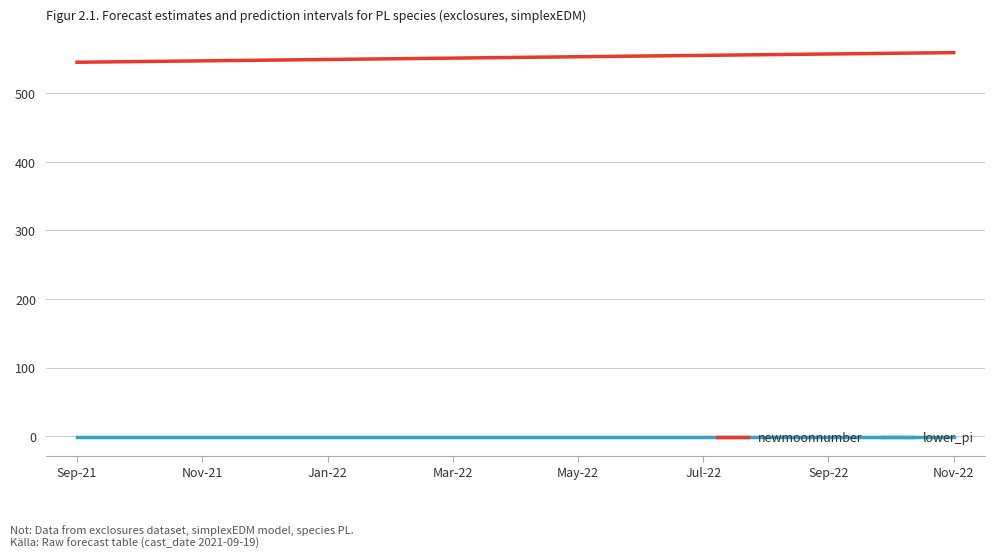

What is the greatest value displayed?

559.0